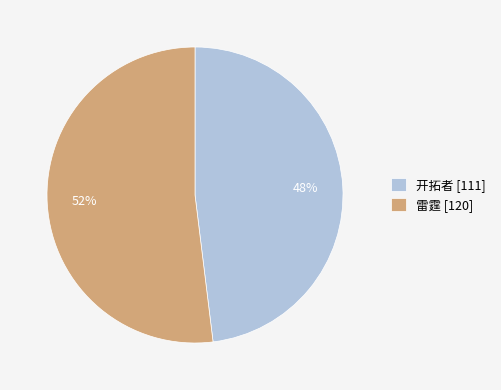

True or false: 开拓者 accounts for 62% of the total.

False